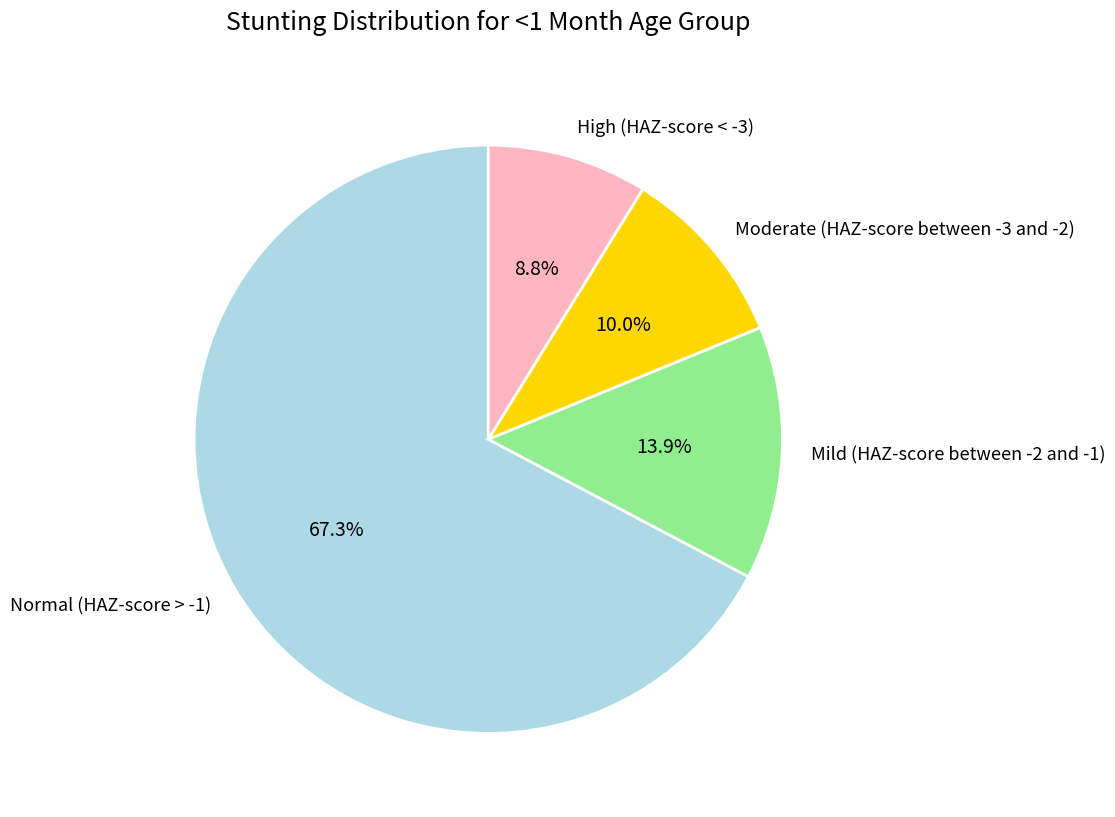

What is the largest slice in the pie chart?

Normal (HAZ-score > -1)